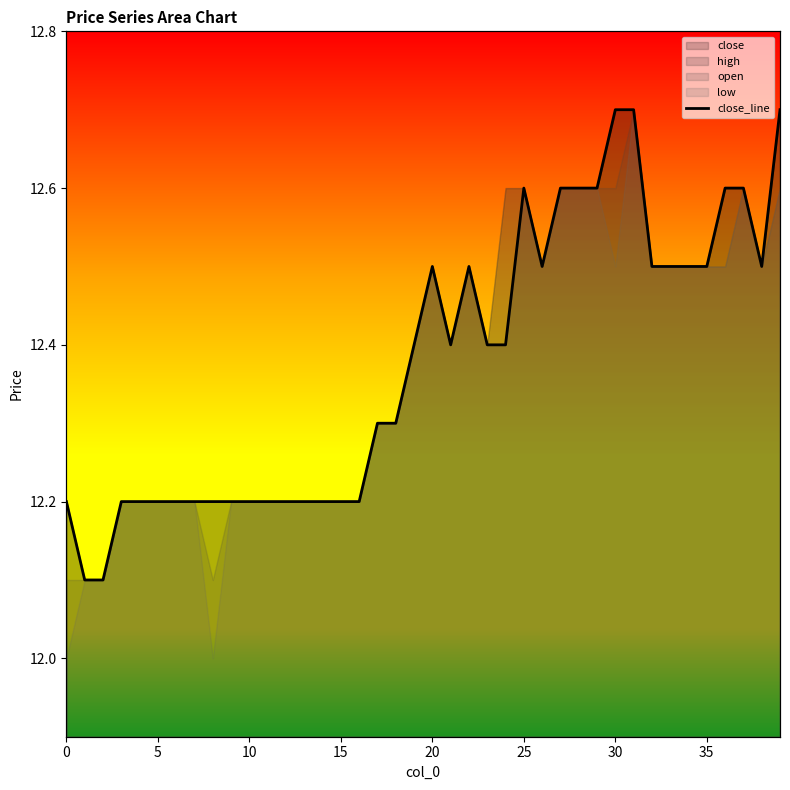

At which category does the chart reach its peak across all series?

30